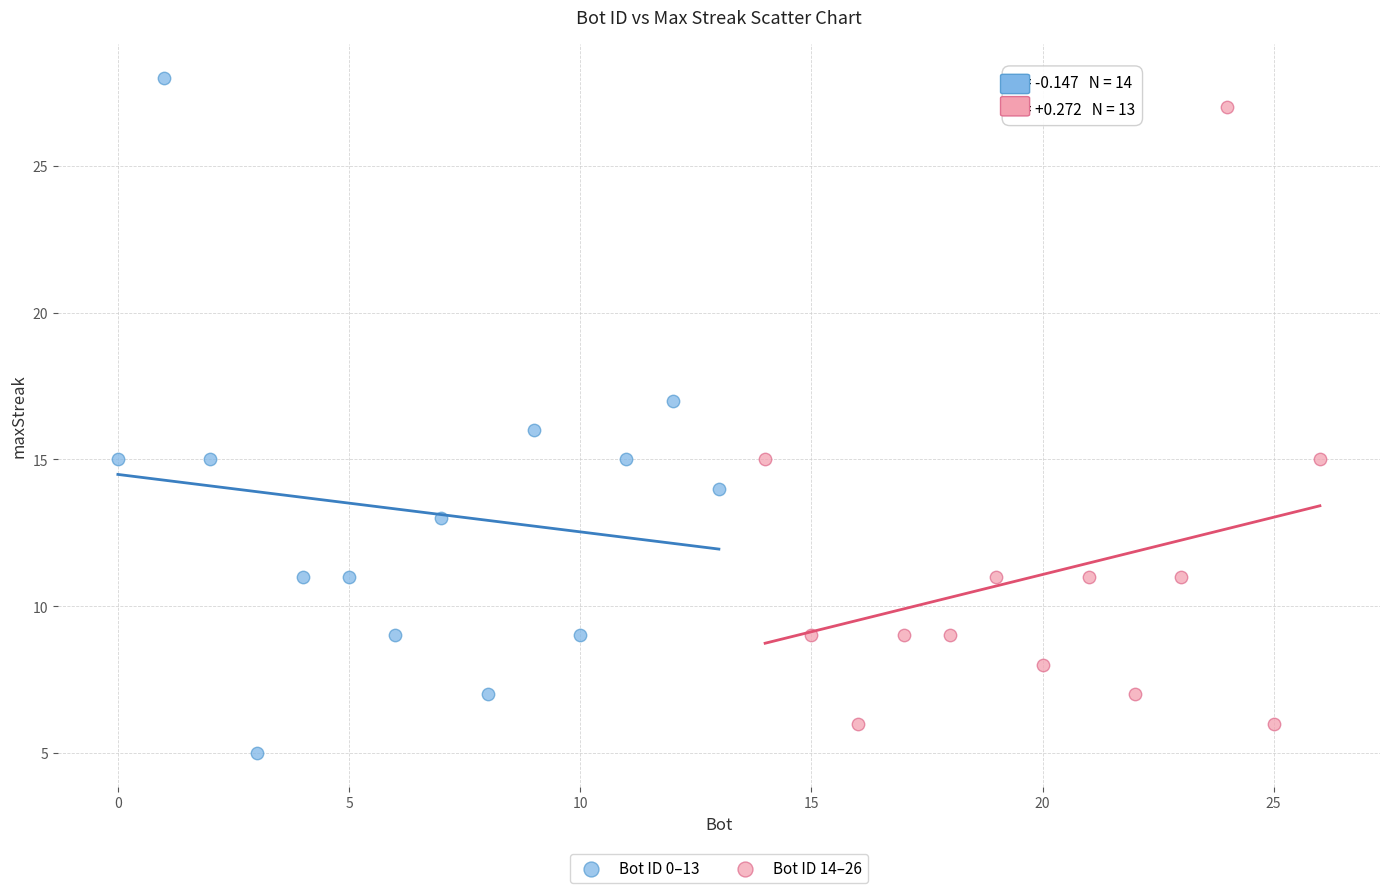

Which series contains the highest Y value?

Bot ID 0–13